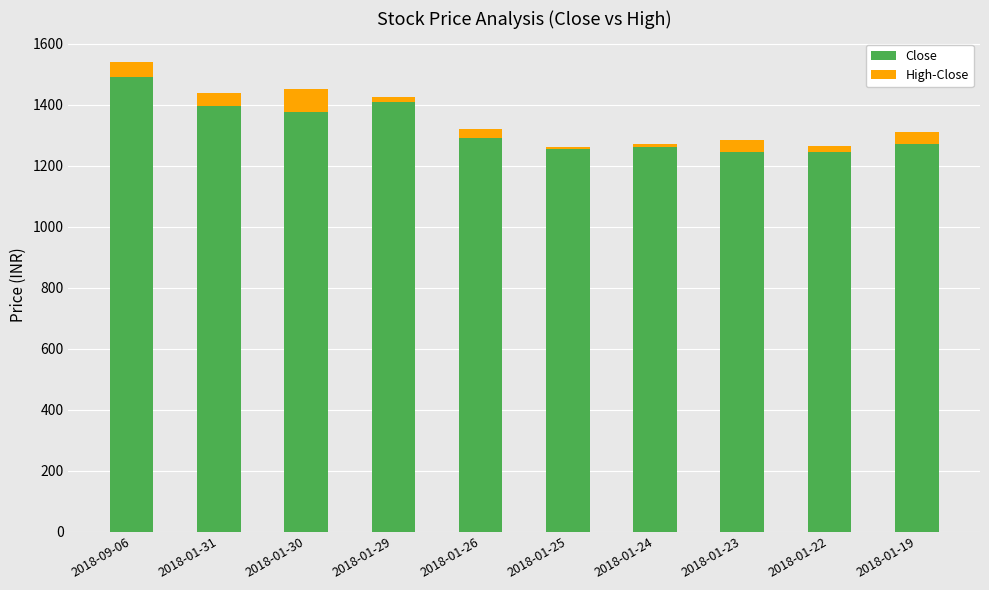

What is the sum of all Close values?

13235